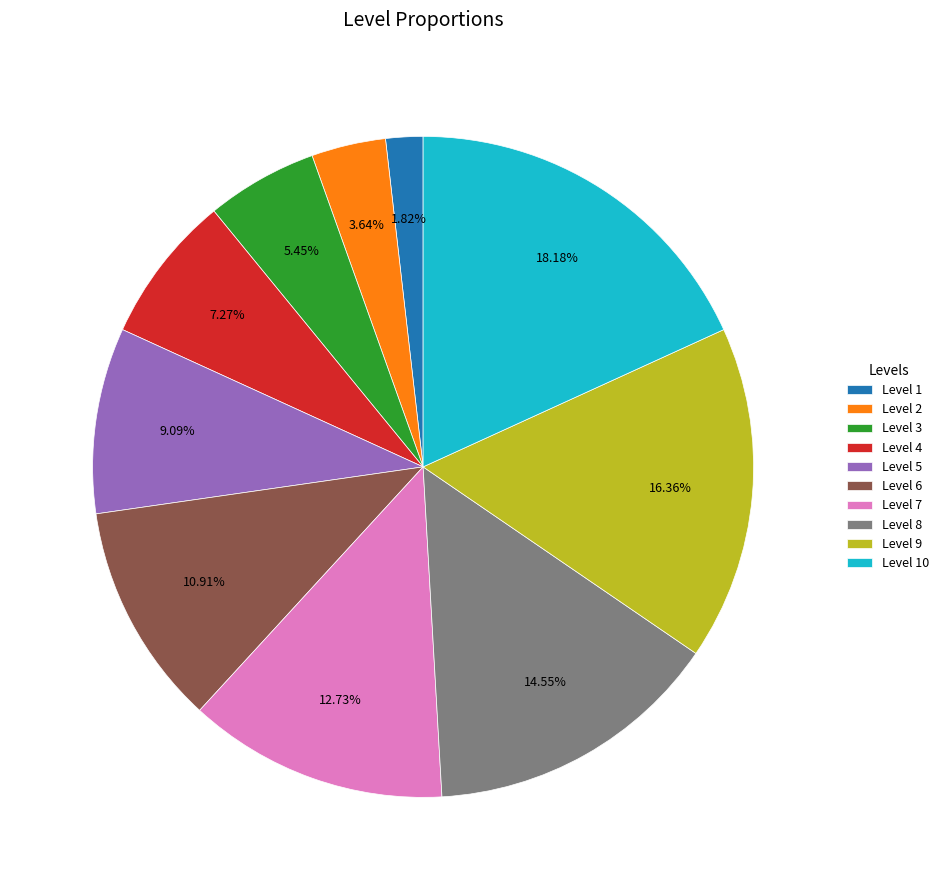

The Level 8 slice represents 15% of the pie. True or false?

True